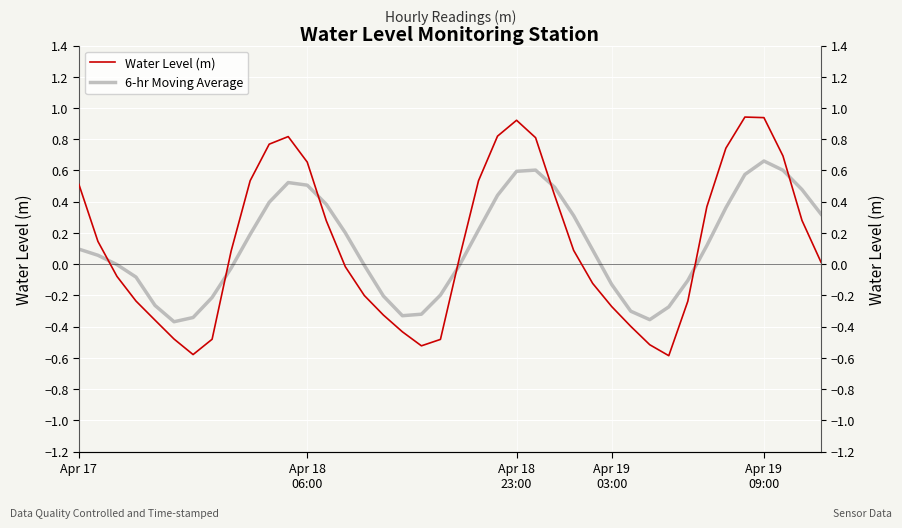

What is the difference between the second highest and minimum values in the Water Level (m) series?

1.5